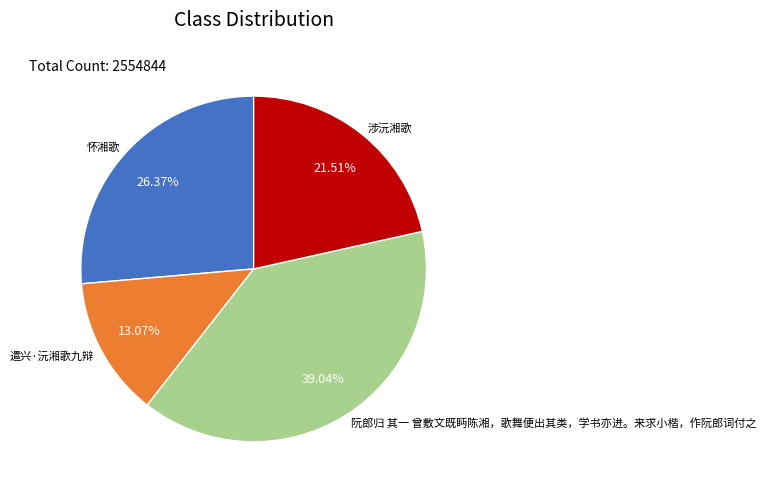

What percentage is the 遣兴·沅湘歌九辩 slice, to the nearest percent?

13%